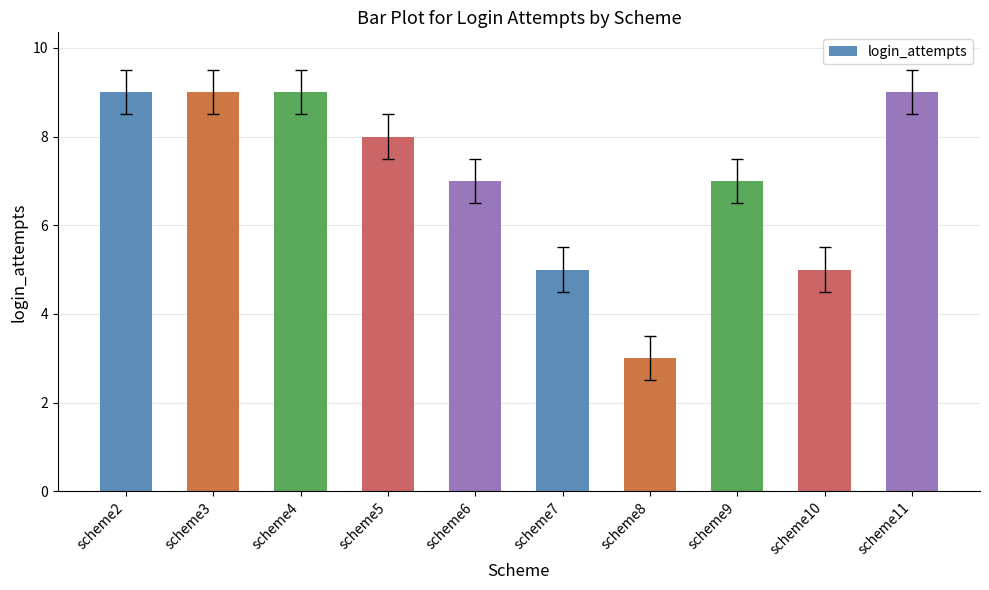

Which has a higher value, scheme3 or scheme5?

scheme3